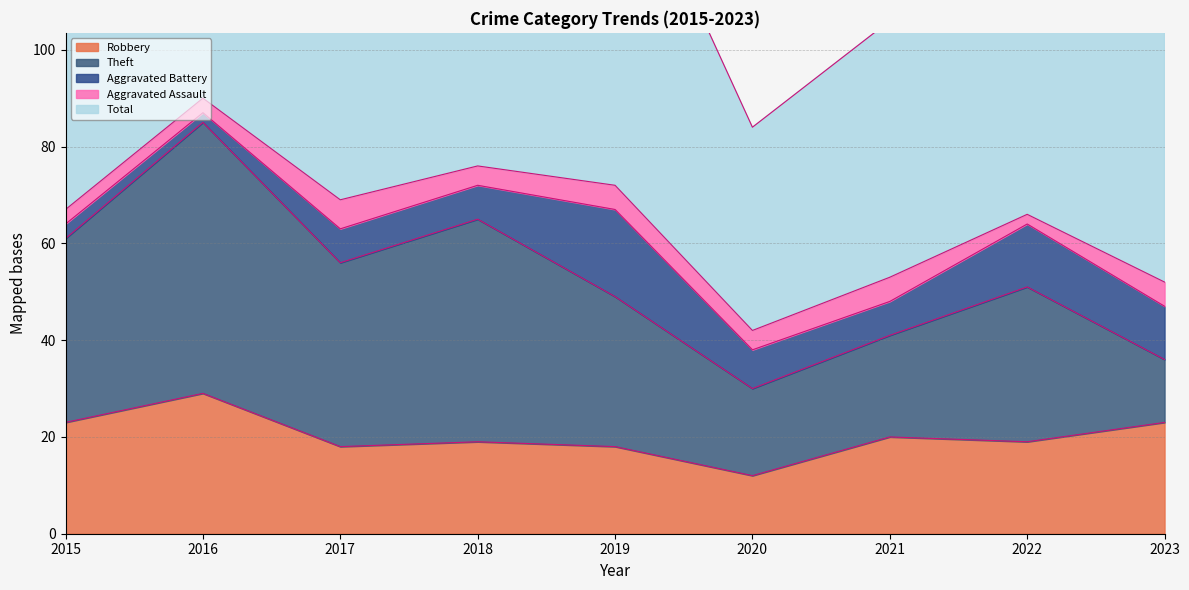

What is the highest value of the Aggravated Battery series?

18